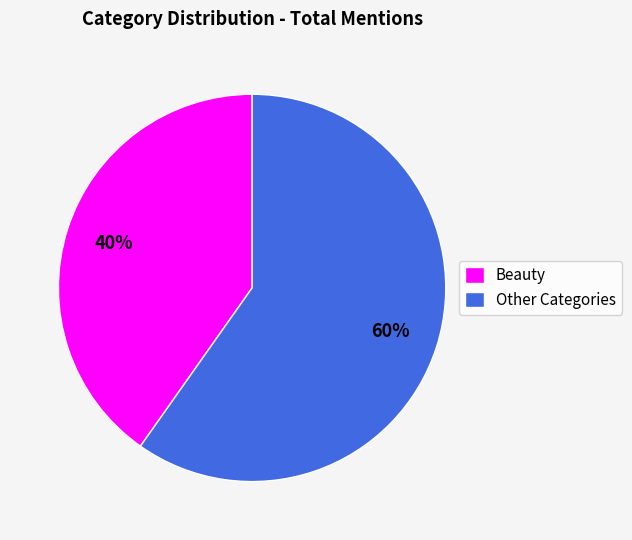

Is the sum of Beauty and Other Categories greater than half?

Yes